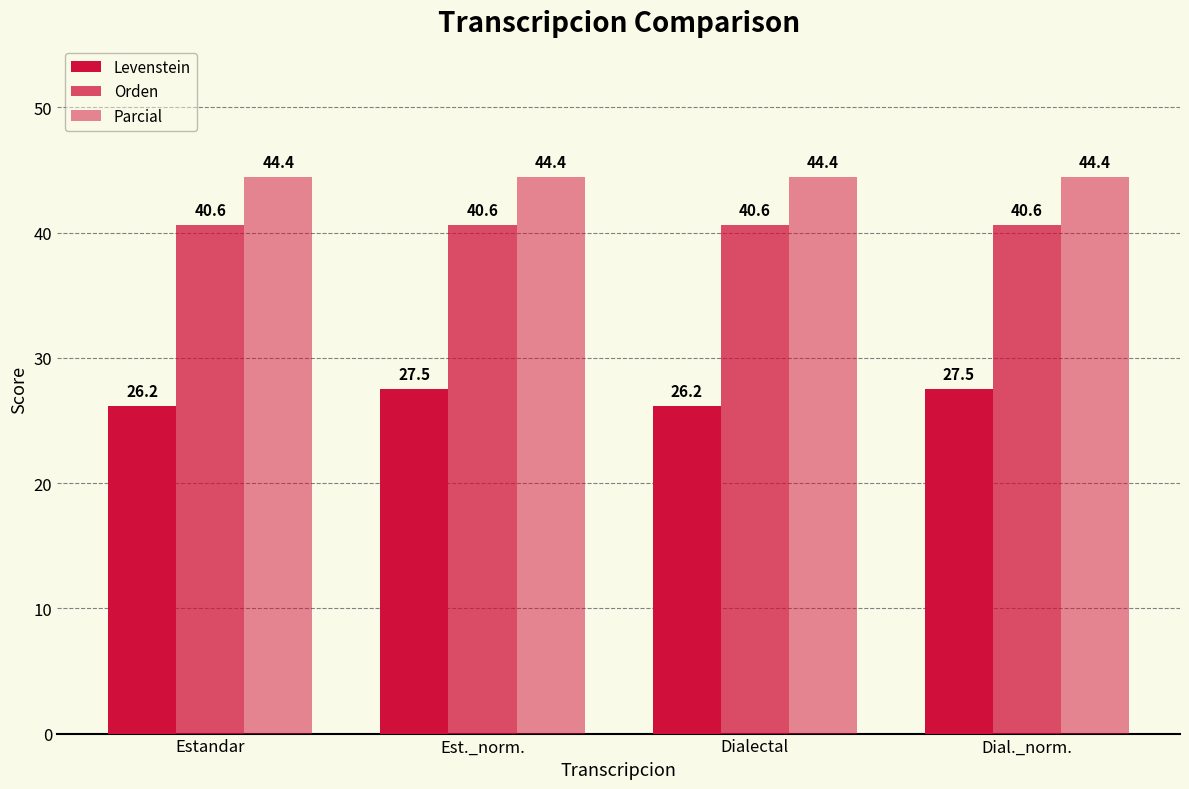

What position from the left is Dialectal?

3